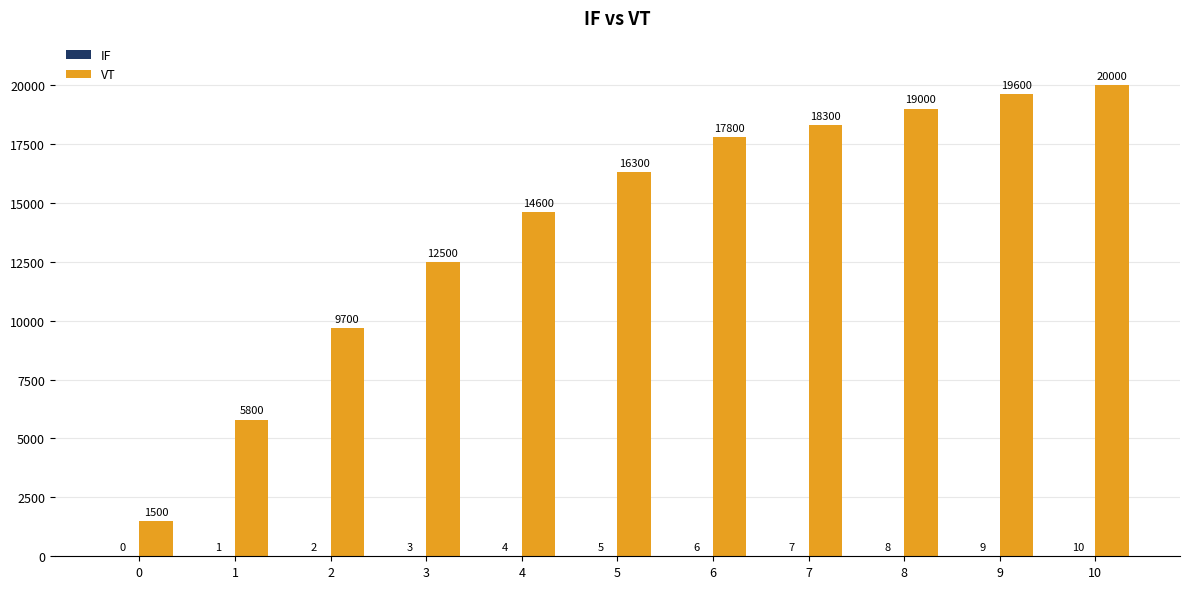

Which series changed the most between 3 and 6?

VT